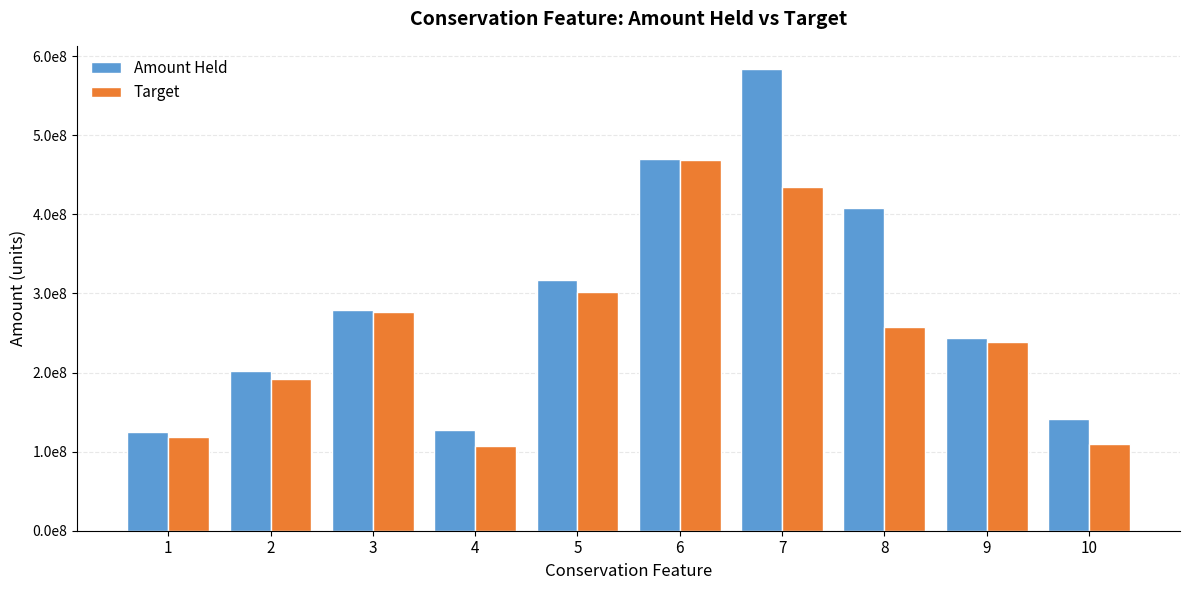

The value of Target at 7 is 434248527.5. True or false?

True